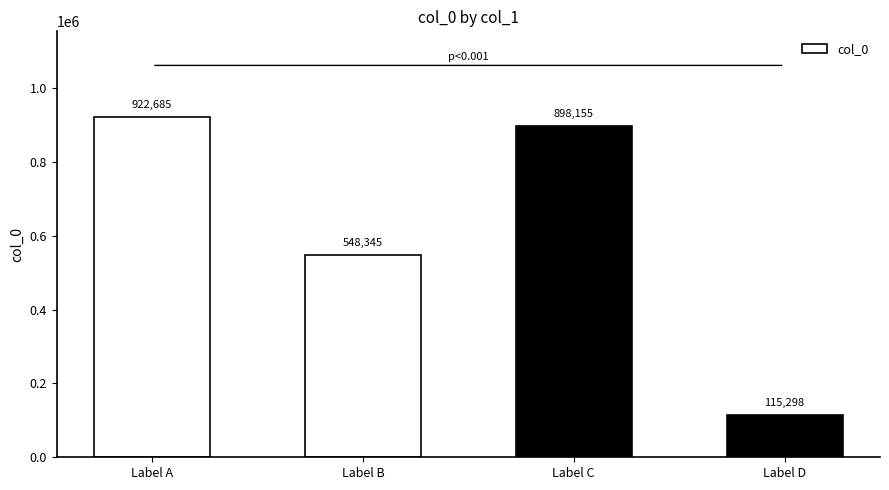

True or false: the data shows 150407 at Label D.

False